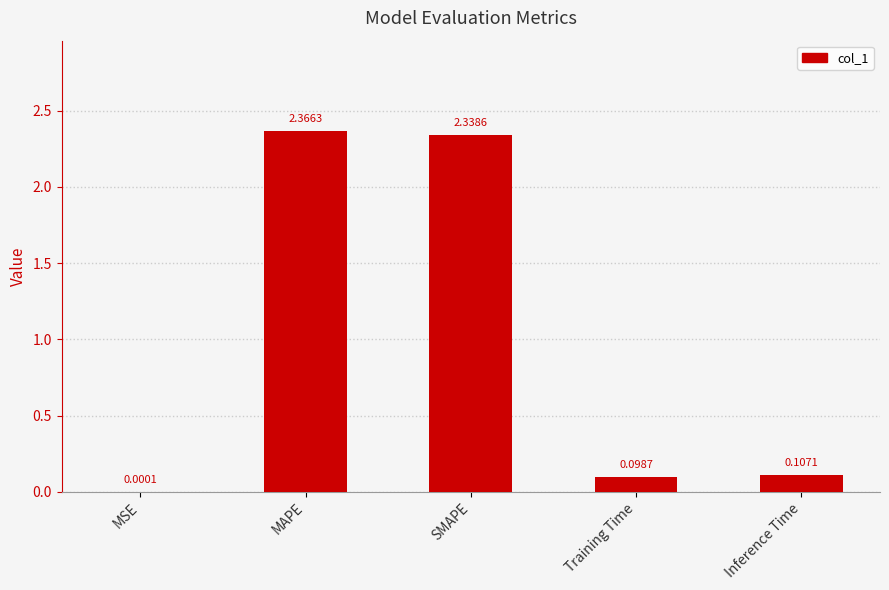

Which label corresponds to the largest value in the chart?

MAPE